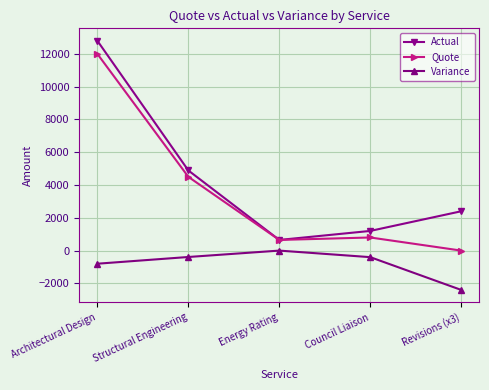

List the series in order of their peak value, lowest first.

Variance, Quote, Actual